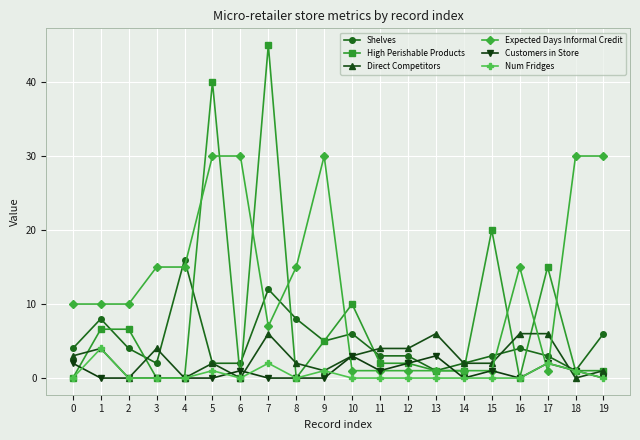

Does the chart have visible grid lines?

Yes